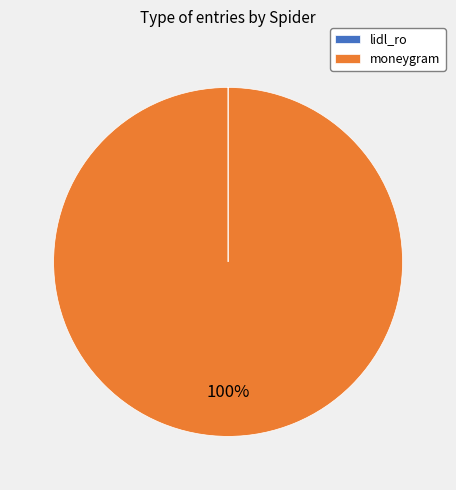

To the nearest percent, what is the average slice percentage?

50%